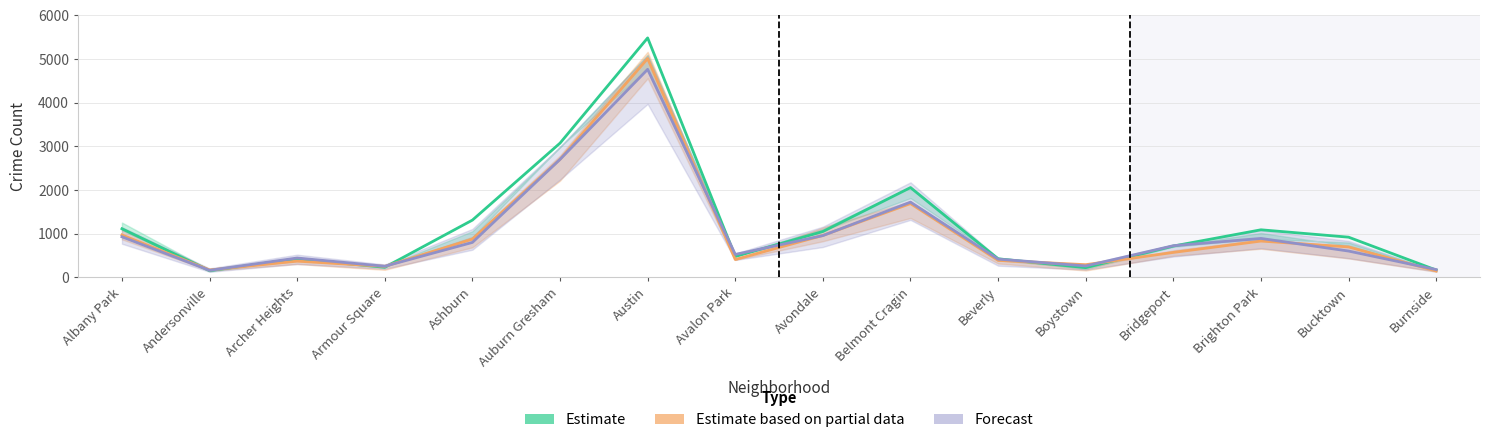

How many values in the Forecast series are below 722?

8